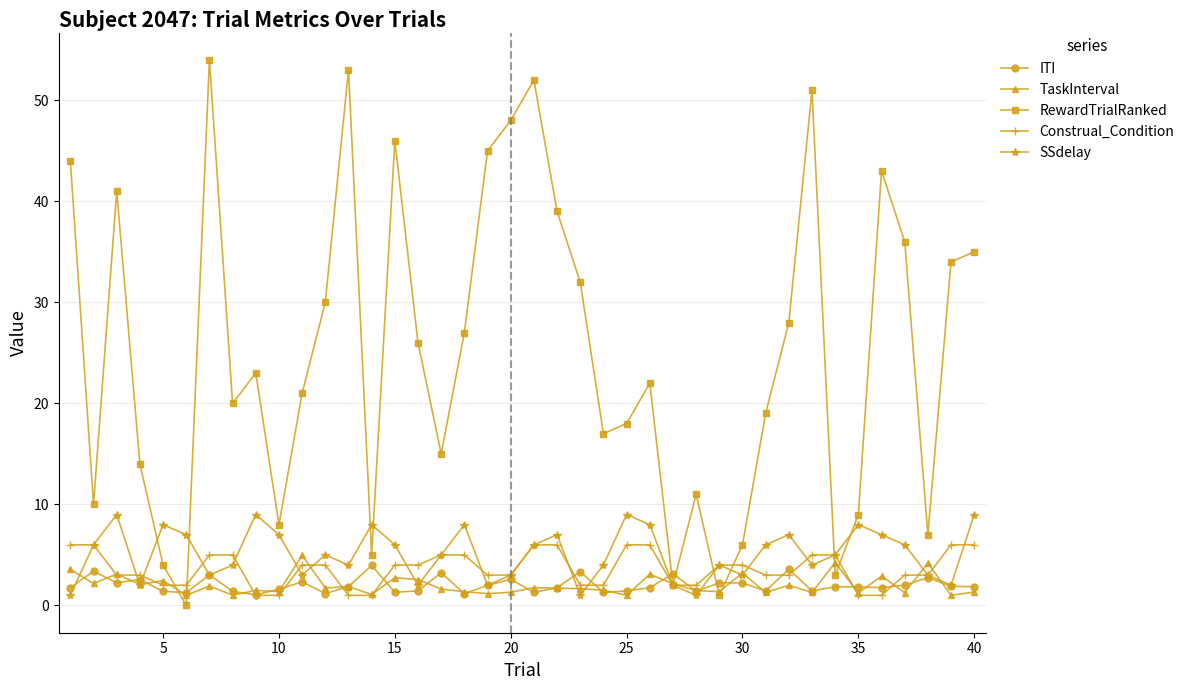

What is the greatest value displayed?

54.0